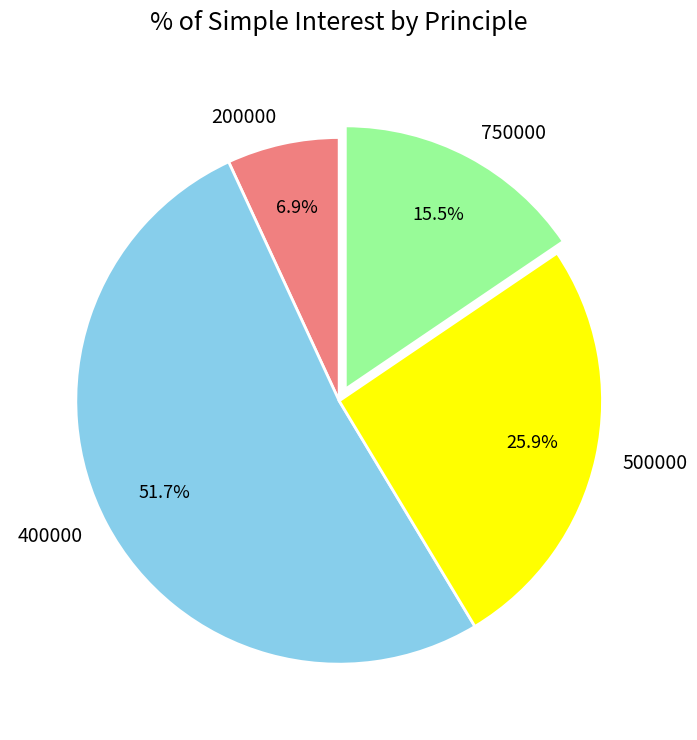

Which category has the biggest portion of the pie?

400000